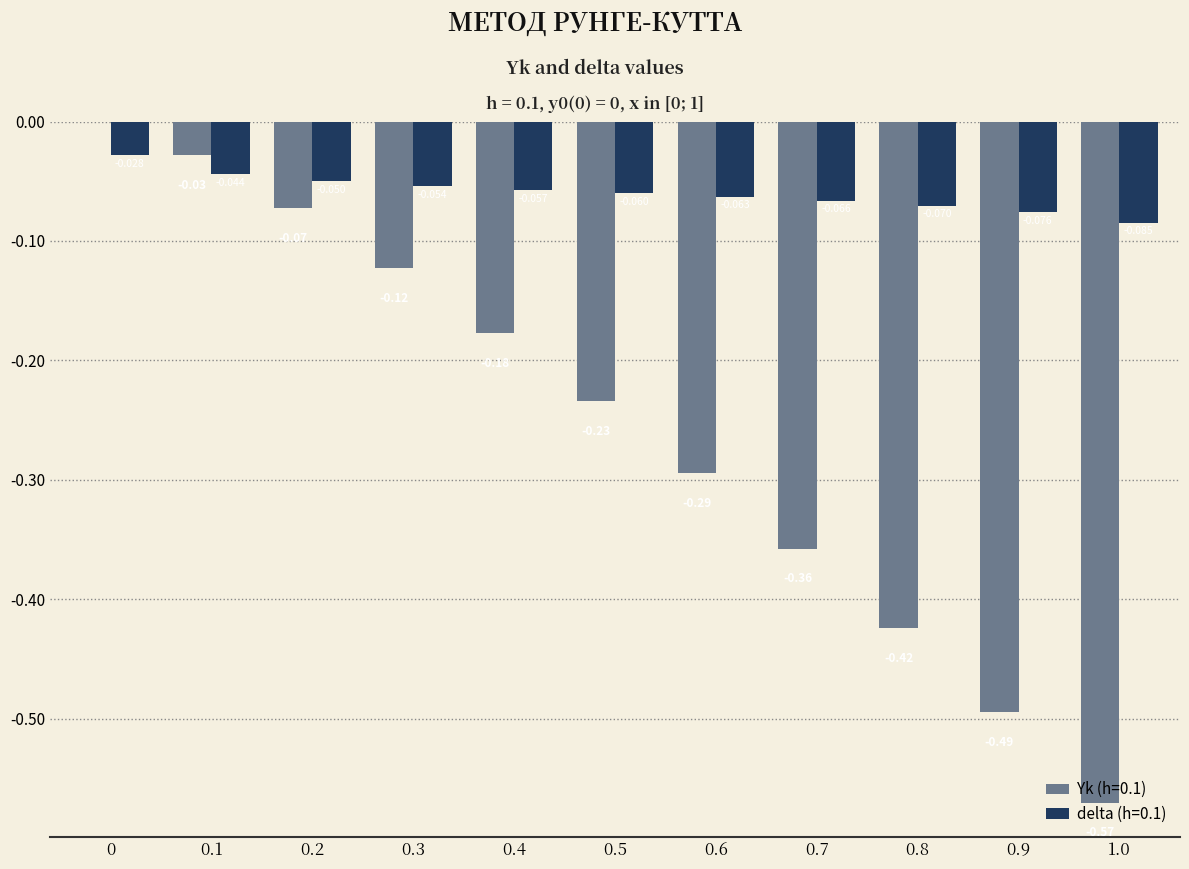

Does the chart contain stacked bars?

No